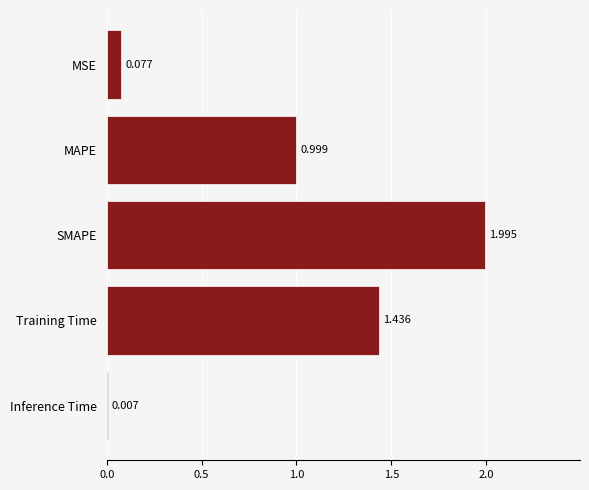

Where is the data nearest to the value 1?

MAPE